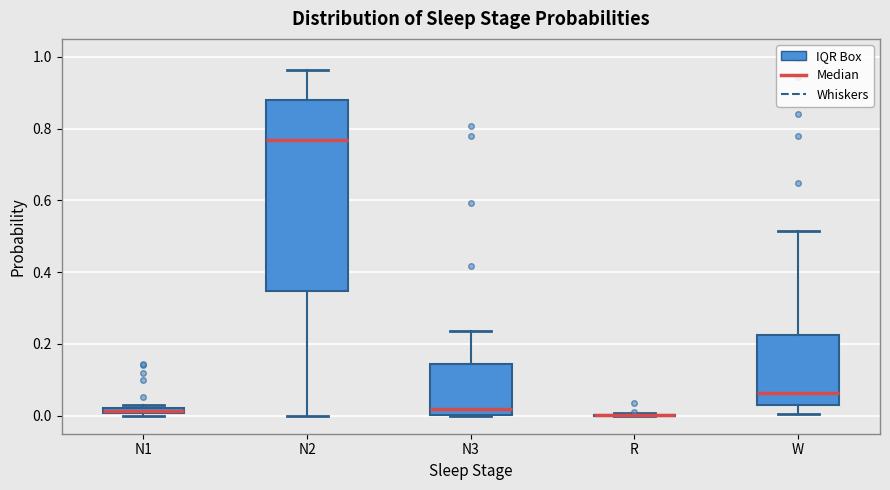

Comparing the boxes themselves (not the whiskers), which one is the tallest?

N2